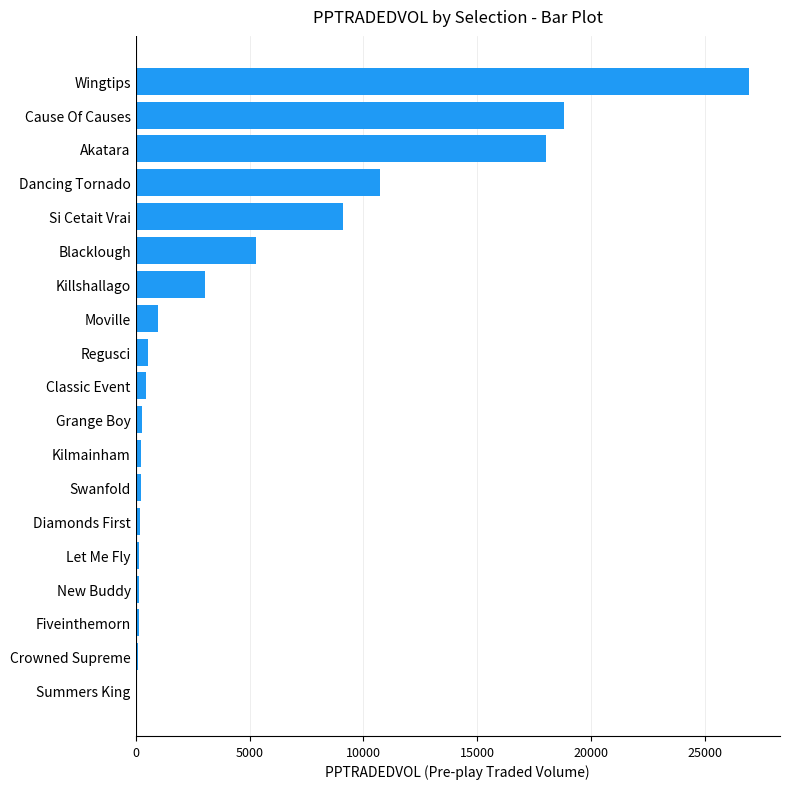

Count the number of categories in the chart.

19